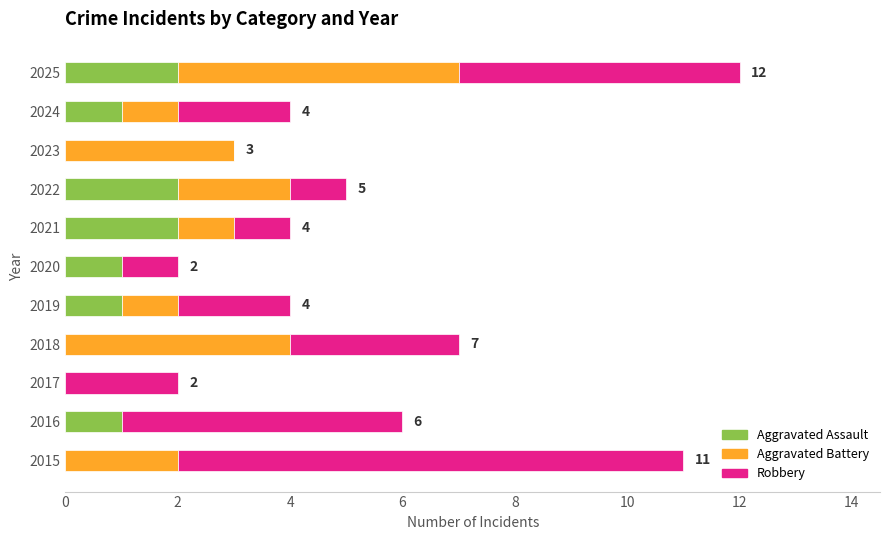

How many distinct data groups are displayed?

3